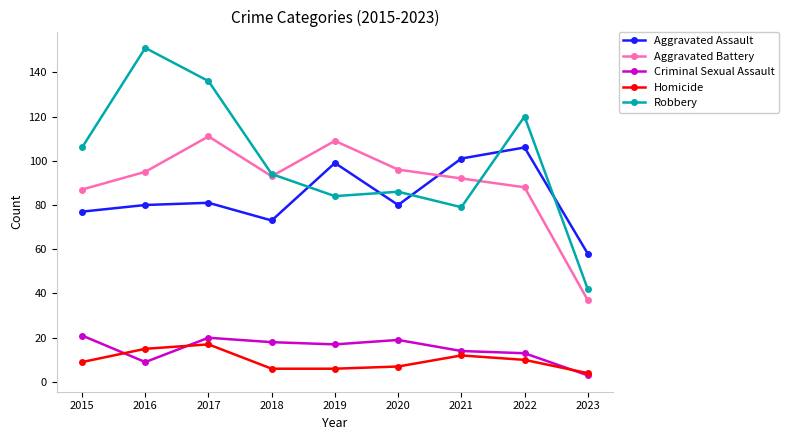

What is the sum of the Aggravated Assault values at 2015 and 2021?

178